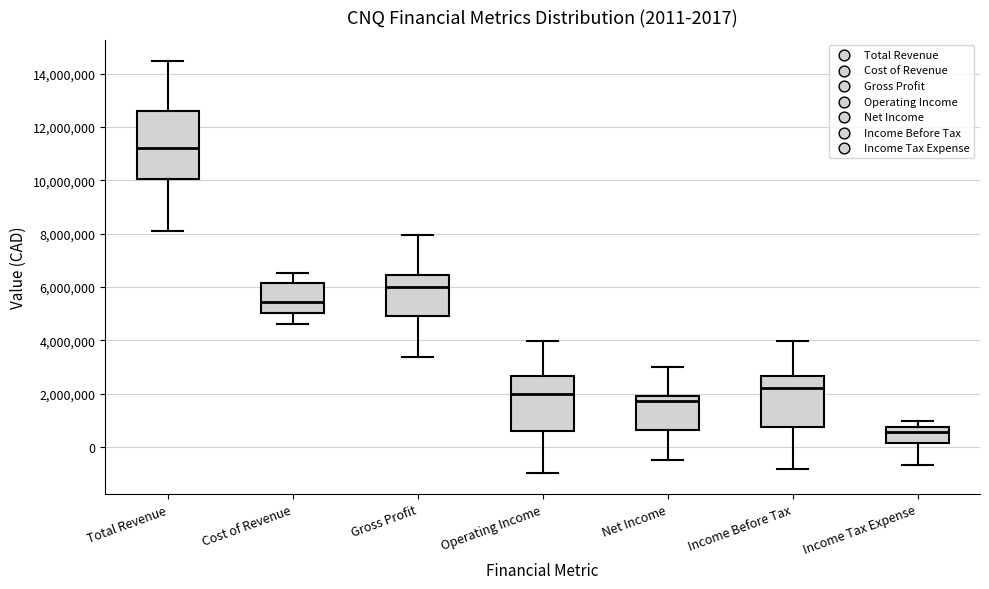

Which box is the tallest, from its lower edge to its upper edge?

Total Revenue